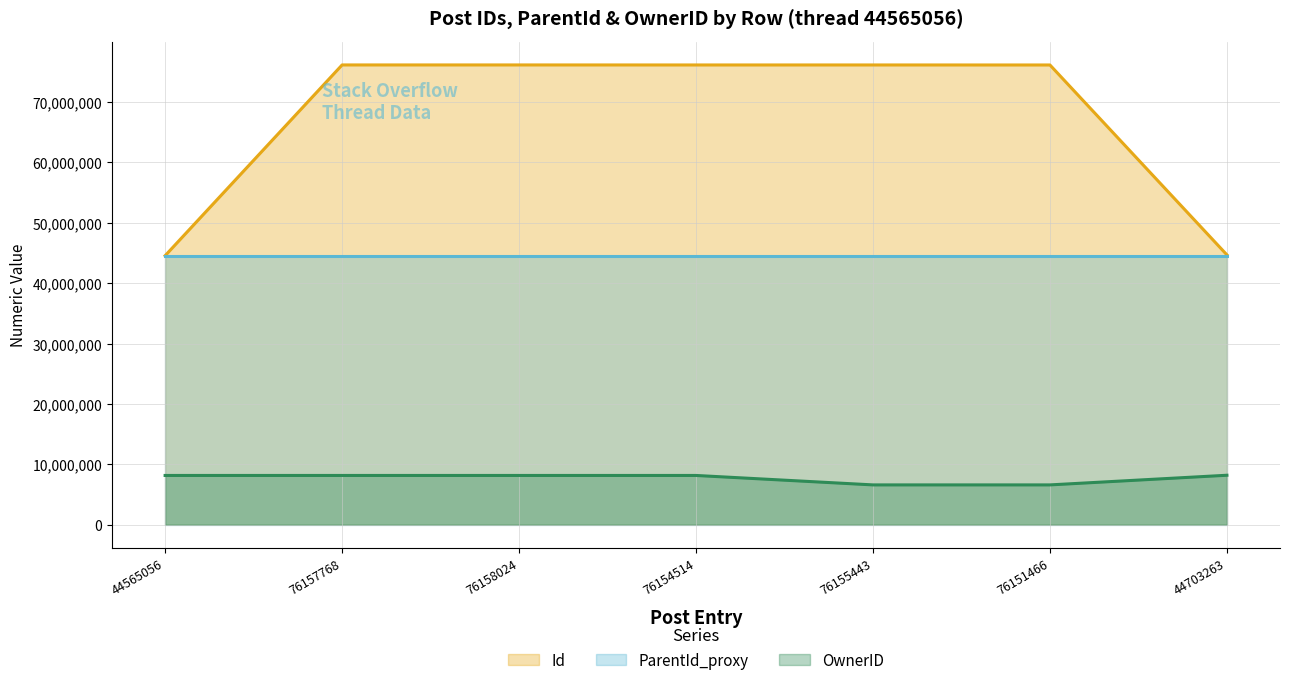

Rank the series by their maximum value, from lowest to highest.

OwnerID, ParentId_proxy, Id